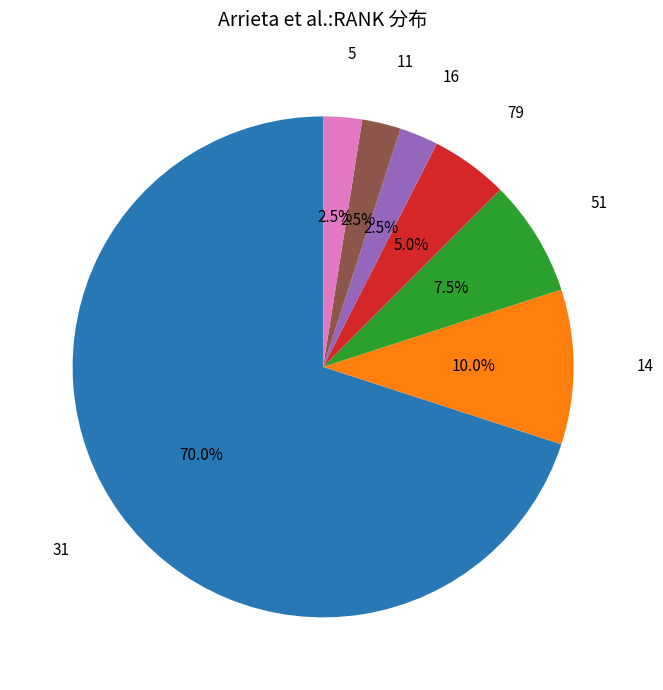

What percentage do 79 and 16 together represent?

7.5%